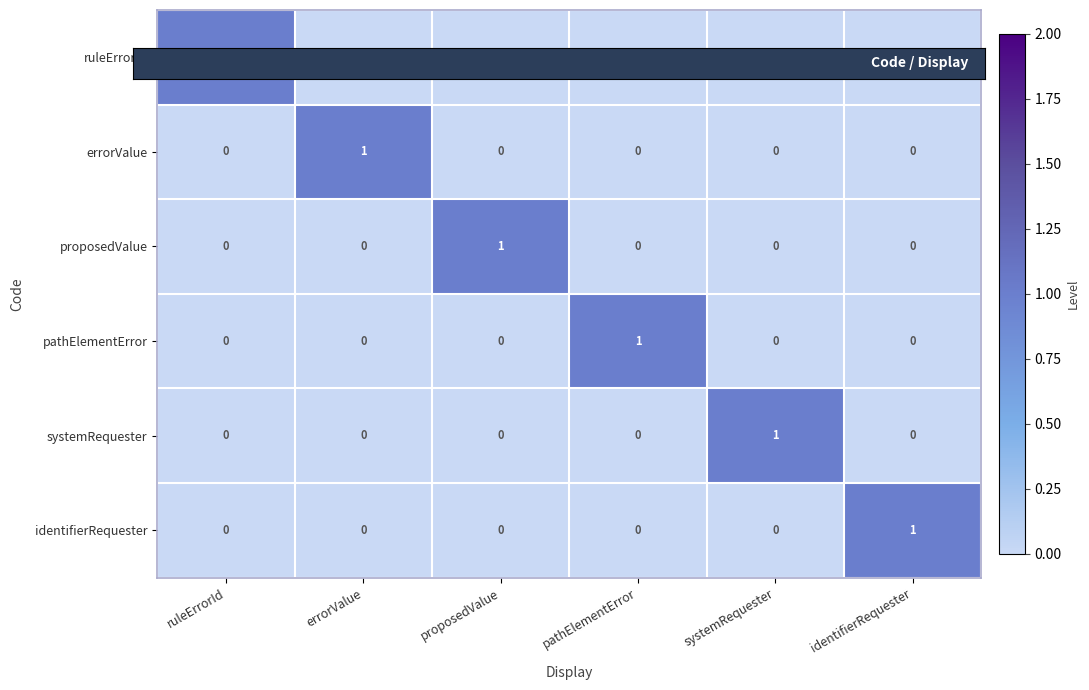

Is the value of ruleErrorId at ruleErrorId greater than the value of identifierRequester at proposedValue?

Yes